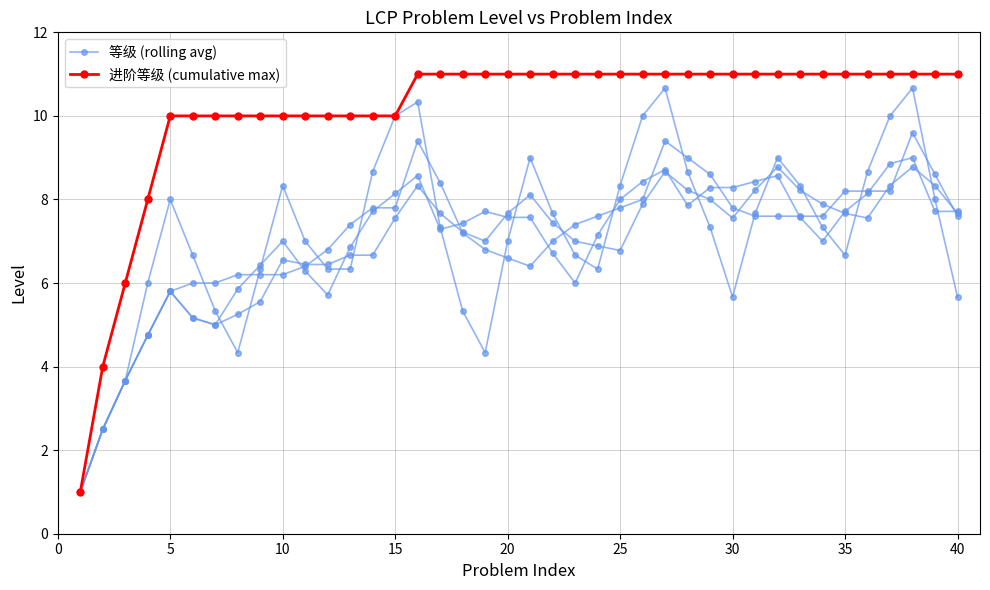

Which series has the largest total across all categories?

进阶等级 (cumulative max)